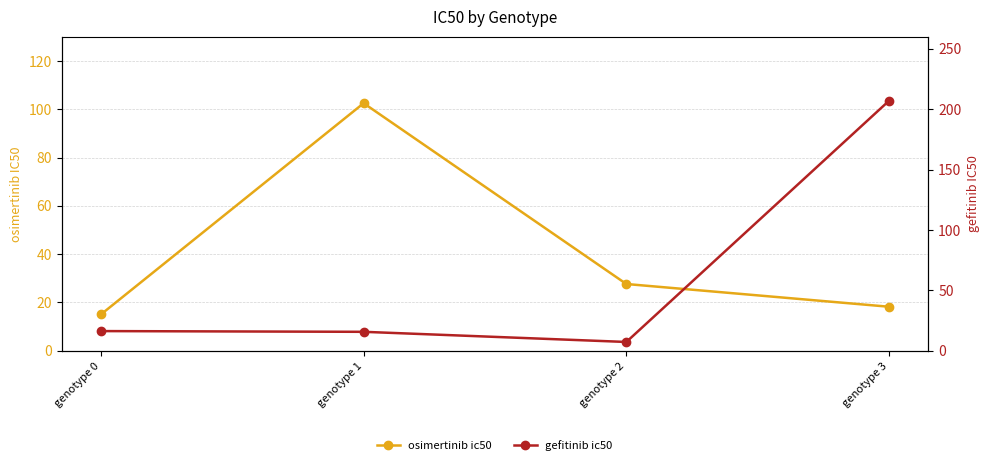

At which category does gefitinib ic50 reach its first local valley?

genotype 2